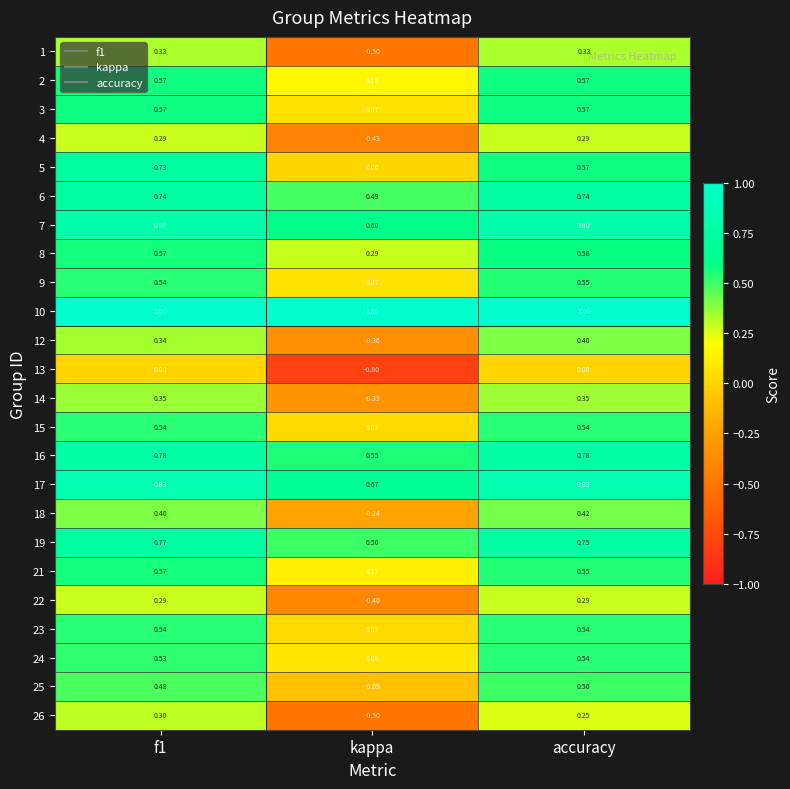

At which category does the chart reach its minimum across all series?

kappa